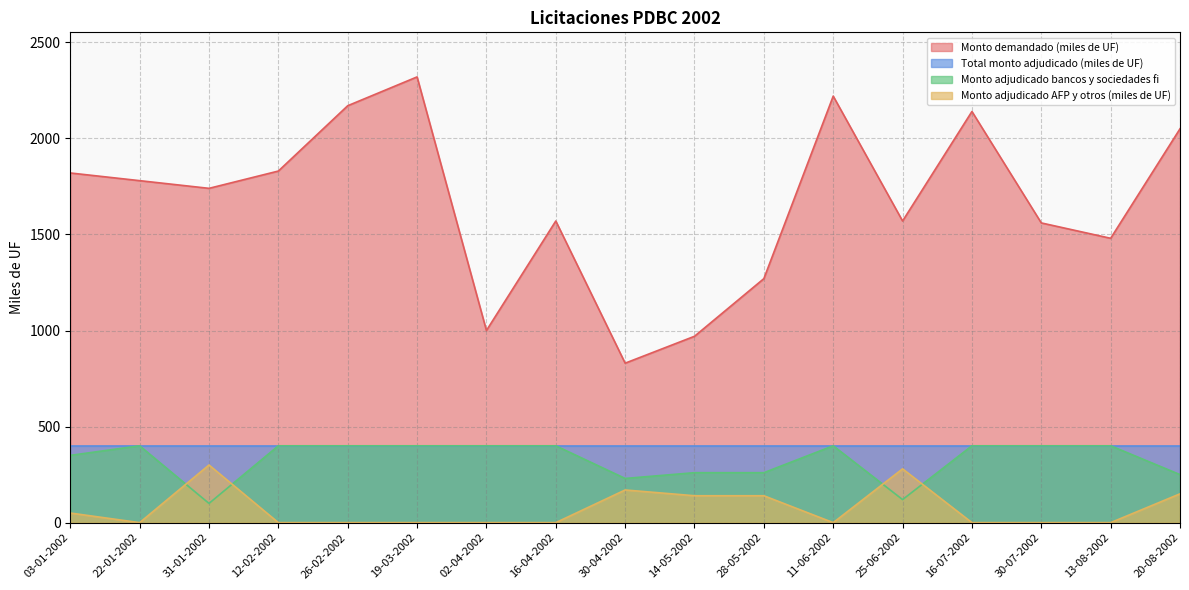

At how many categories does at least one series exceed 1428?

13